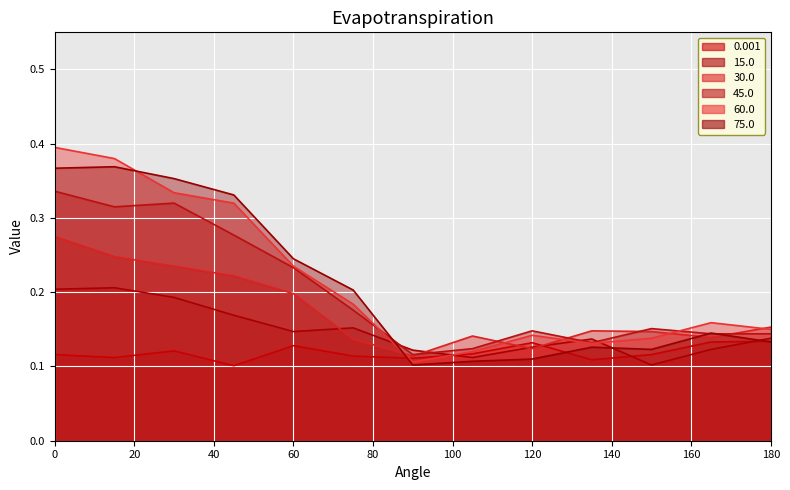

True or false: 60.0 has more than 1 interior local peaks.

True